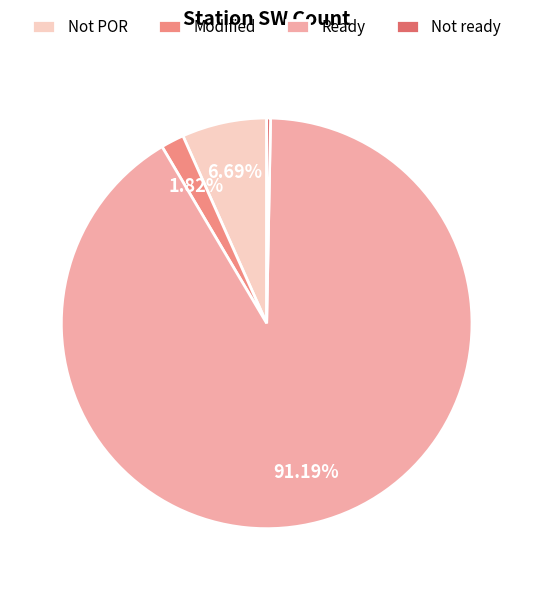

Which category has the biggest portion of the pie?

Ready